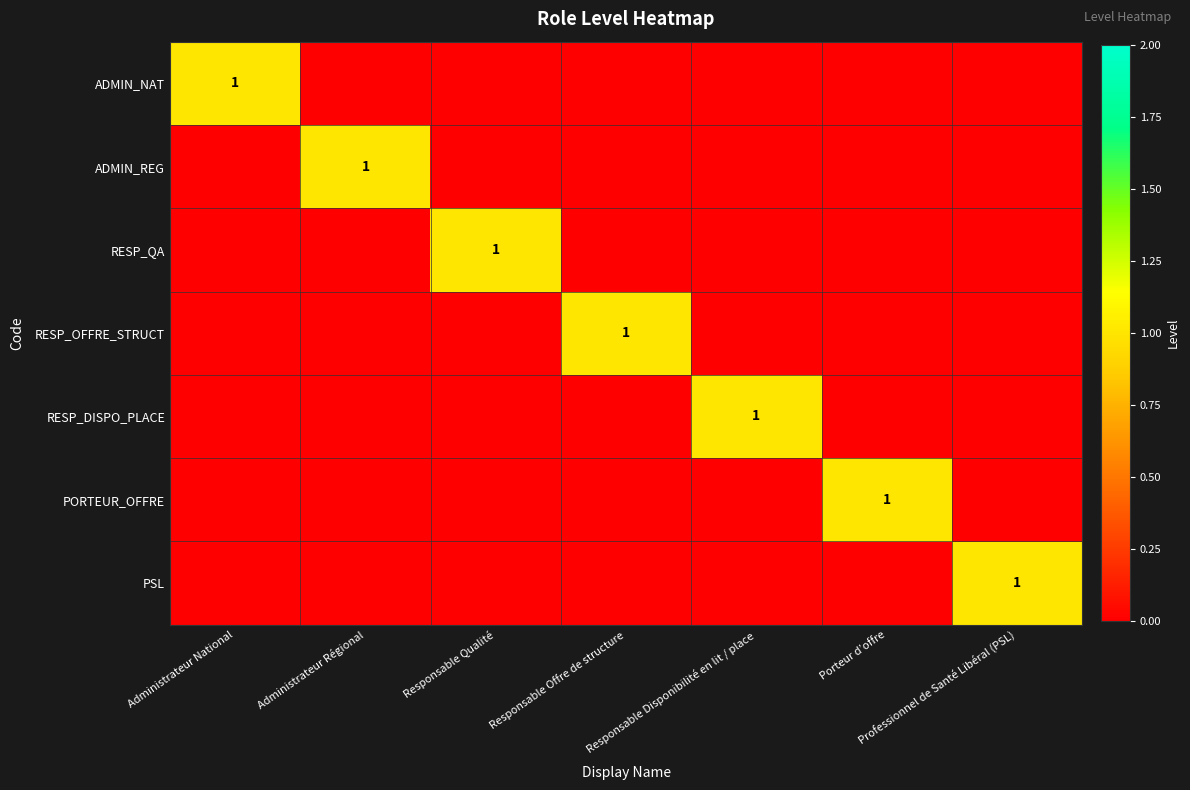

At which label does ADMIN_REG reach its peak?

Administrateur Régional